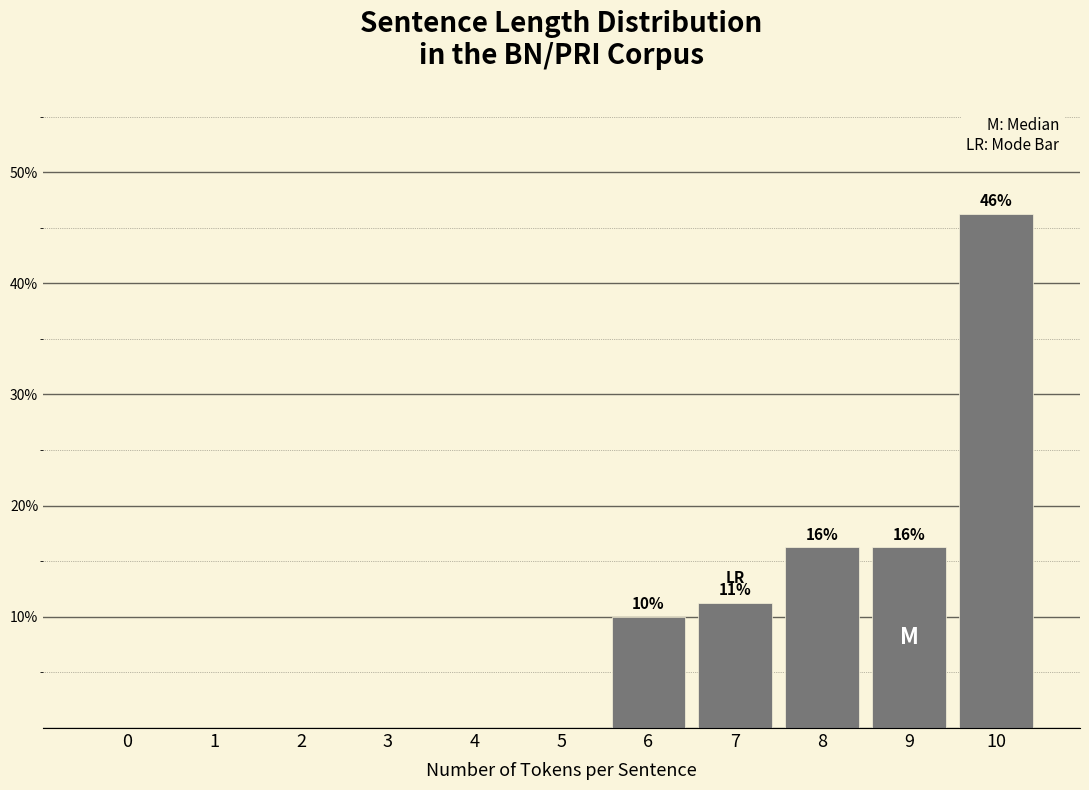

At which category does the chart reach its peak across all series?

10